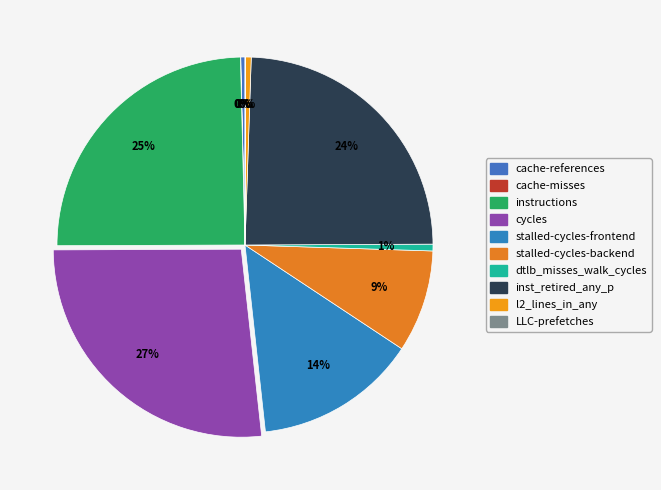

To the nearest percent, what is the difference between the stalled-cycles-backend and cache-misses slice percentages?

9%